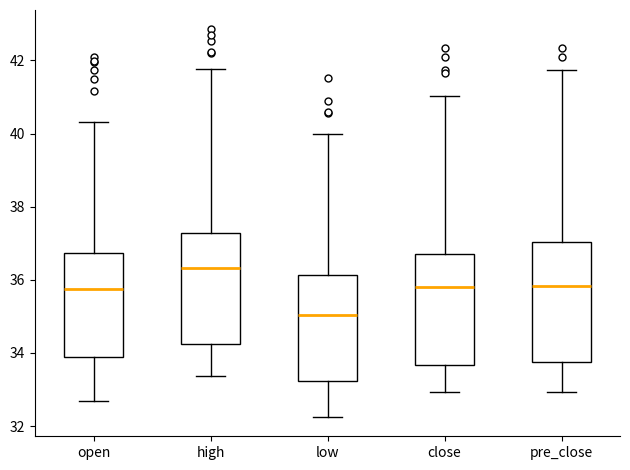

Reading left to right, read every box against the y-axis: the position of its median line, the range the box covers, and the ends of its whiskers. The values are not printed on the chart, so give them approximately, as read against the axis.

open: median 35.8, box 33.8 to 36.8, whiskers 32.6 to 40.4
high: median 36.4, box 34.2 to 37.2, whiskers 33.4 to 41.8
low: median 35.0, box 33.2 to 36.2, whiskers 32.2 to 40.0
close: median 35.8, box 33.6 to 36.6, whiskers 33.0 to 41.0
pre_close: median 35.8, box 33.8 to 37.0, whiskers 33.0 to 41.8